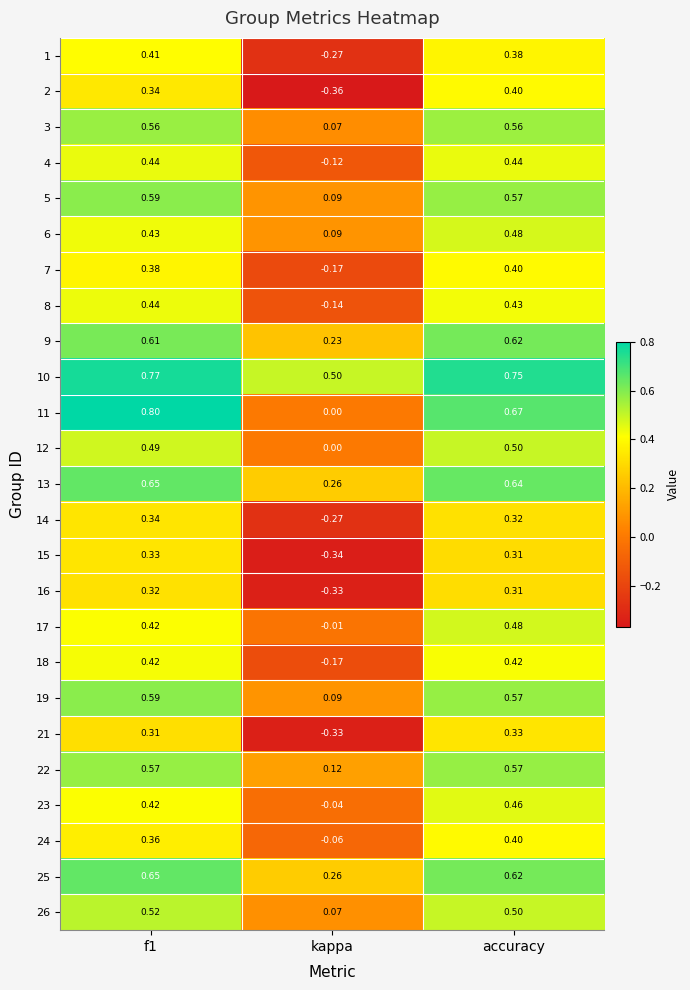

At which category is the sum across all series the highest?

f1